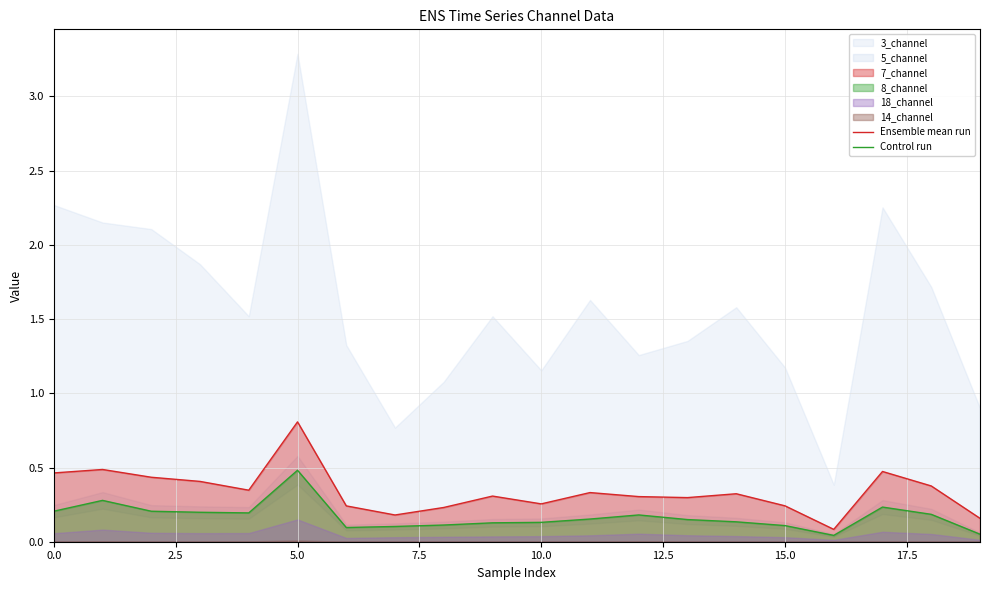

Is it true that Ensemble mean run equals 0.1 at 10.0?

False